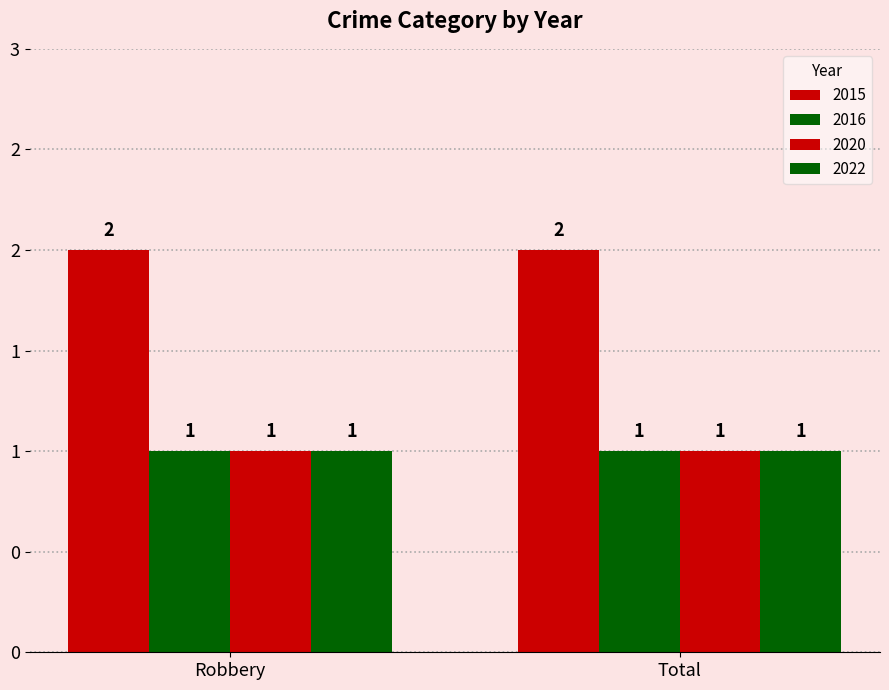

What is the sum of all 2022 values?

2